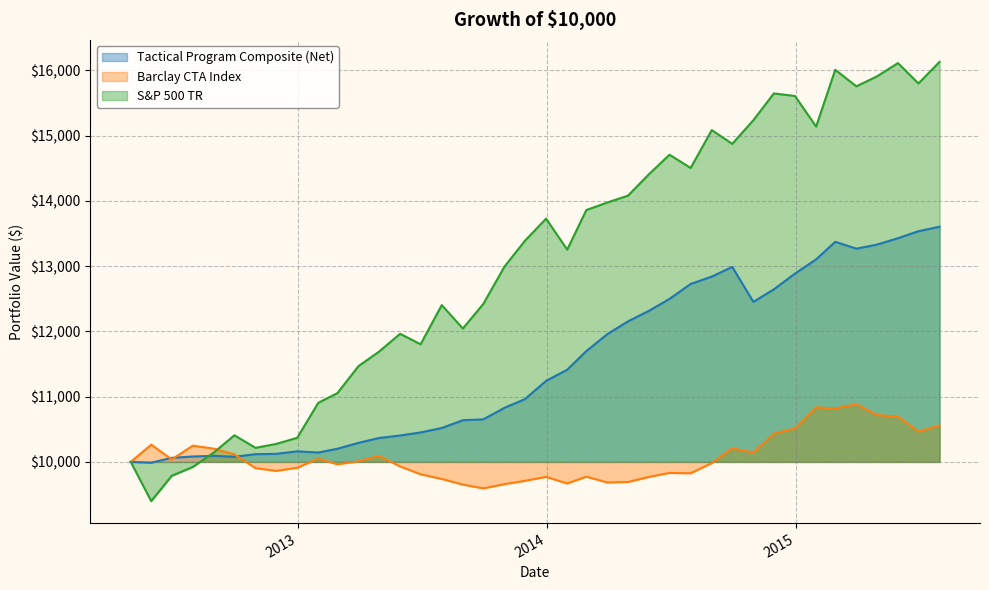

What is the highest value of the Tactical Program Composite (Net) series?

13603.5